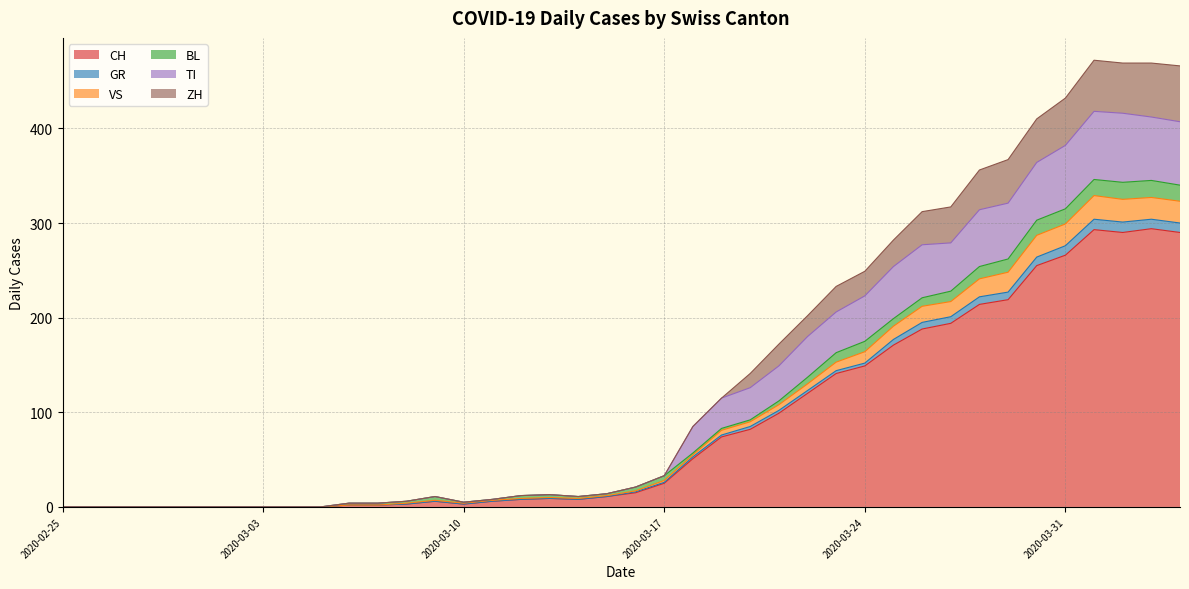

True or false: VS has more than 0 points higher than both neighbors.

True